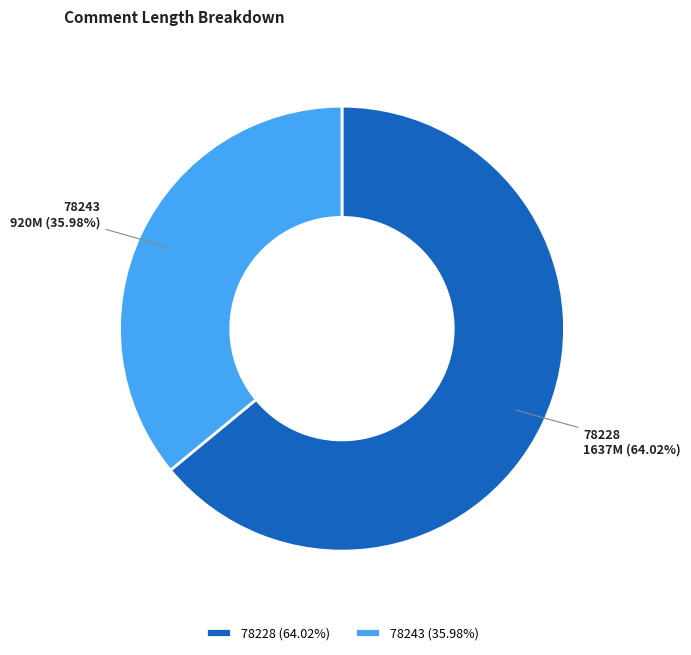

To the nearest percent, what percentage of the pie is 78228?

64%